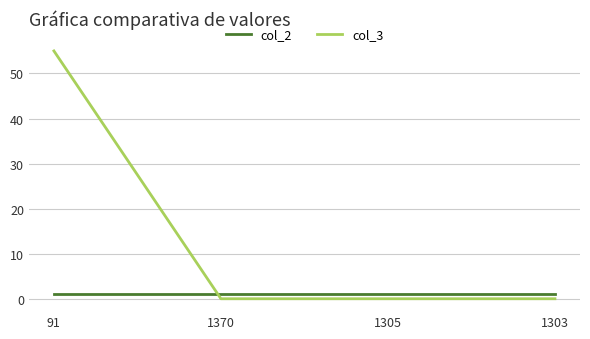

Which series has the widest spread of values?

col_3